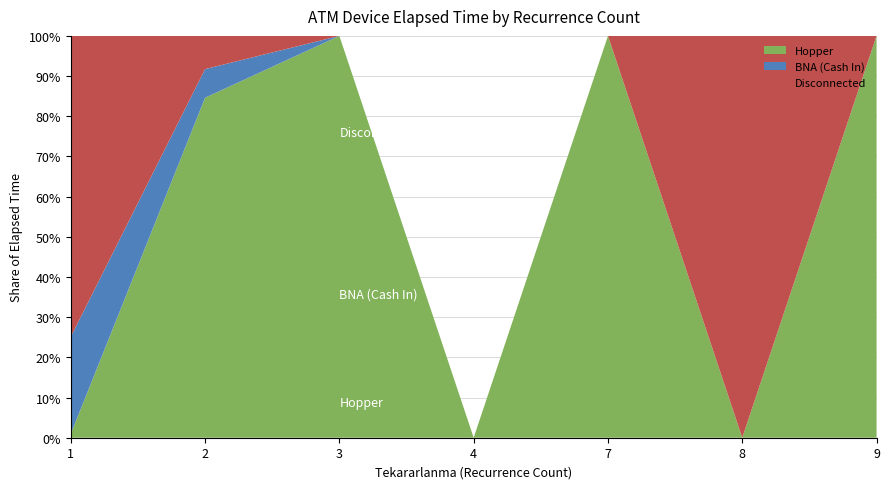

The Hopper series shows 0.0 at 8. True or false?

True